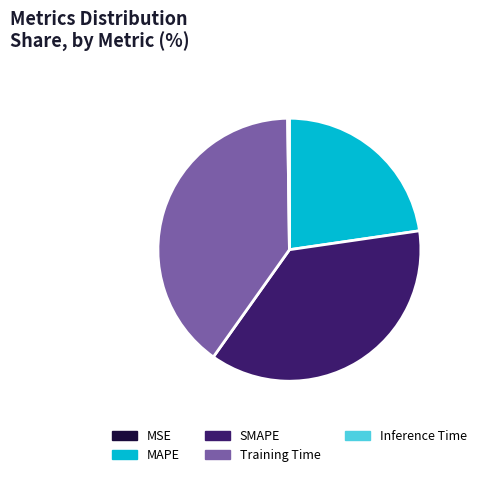

What is the largest slice in the pie chart?

Training Time